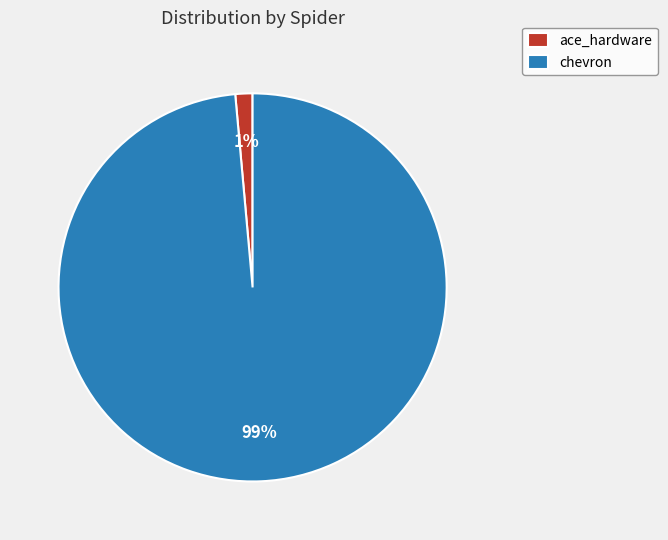

Do chevron and ace_hardware together represent more than half of the pie?

Yes